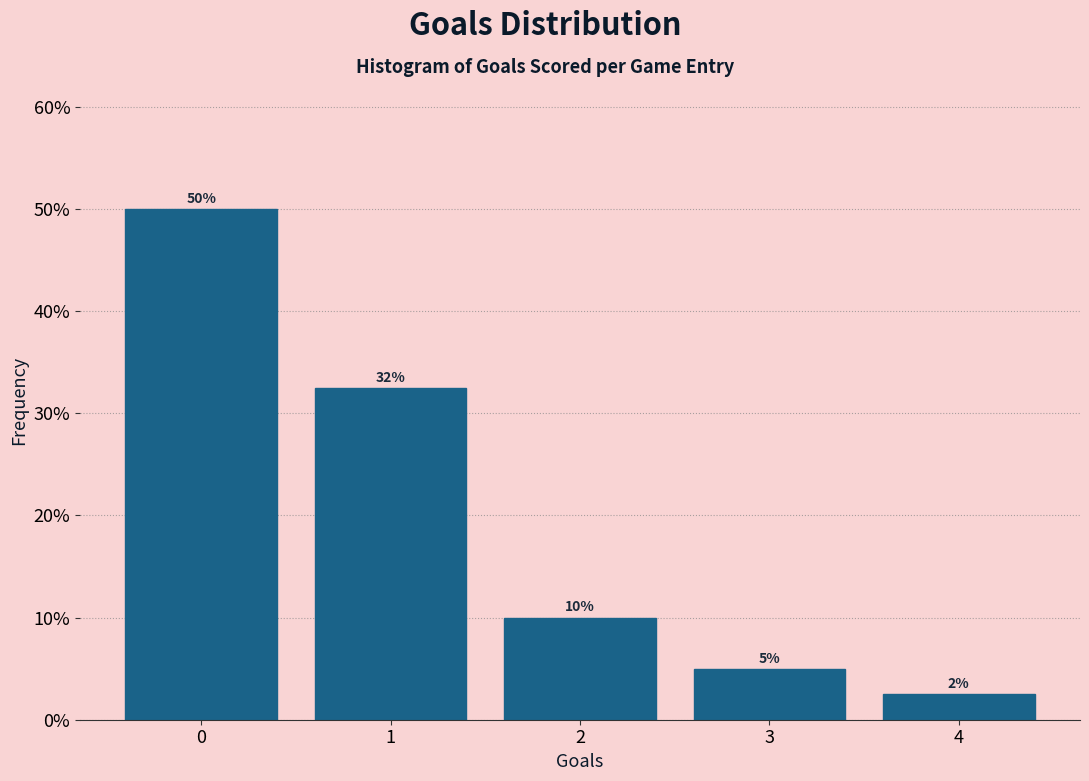

Rank the categories by value from highest to lowest.

0, 1, 2, 3, 4